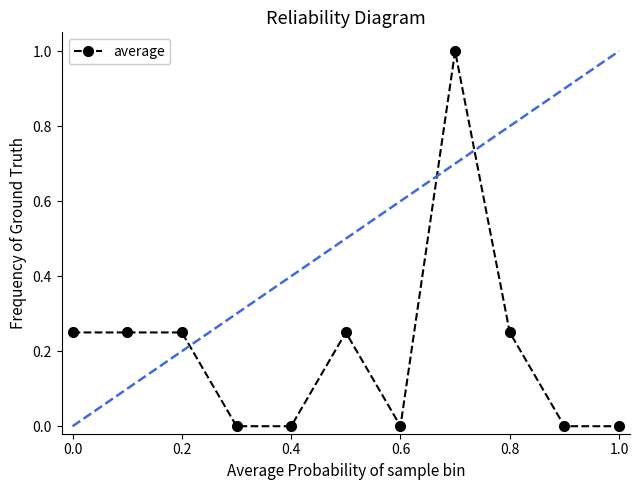

What is the maximum value shown in the chart?

1.0